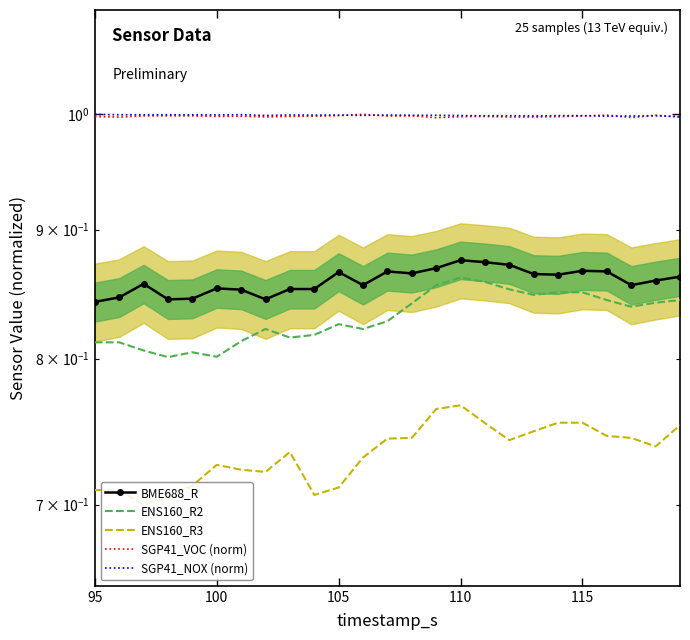

Does the chart have visible grid lines?

No